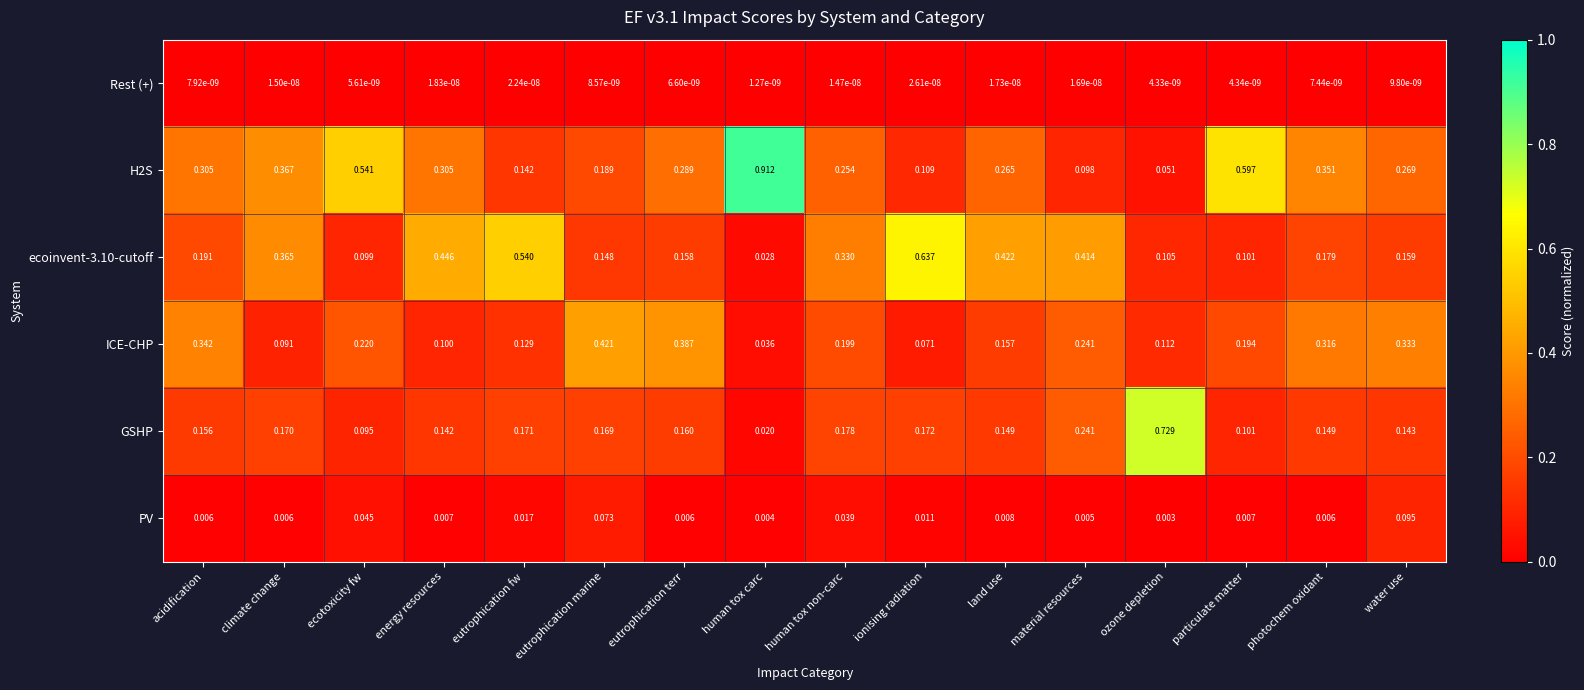

Which category has the lowest value in the ecoinvent-3.10-cutoff series?

human tox carc